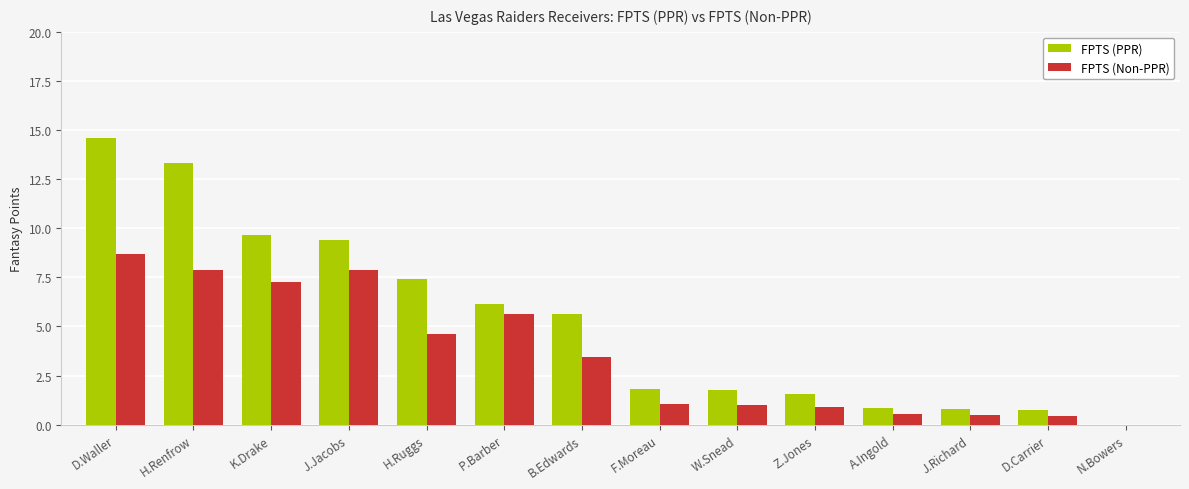

Is it true that FPTS (PPR) equals 13.7 at J.Jacobs?

False